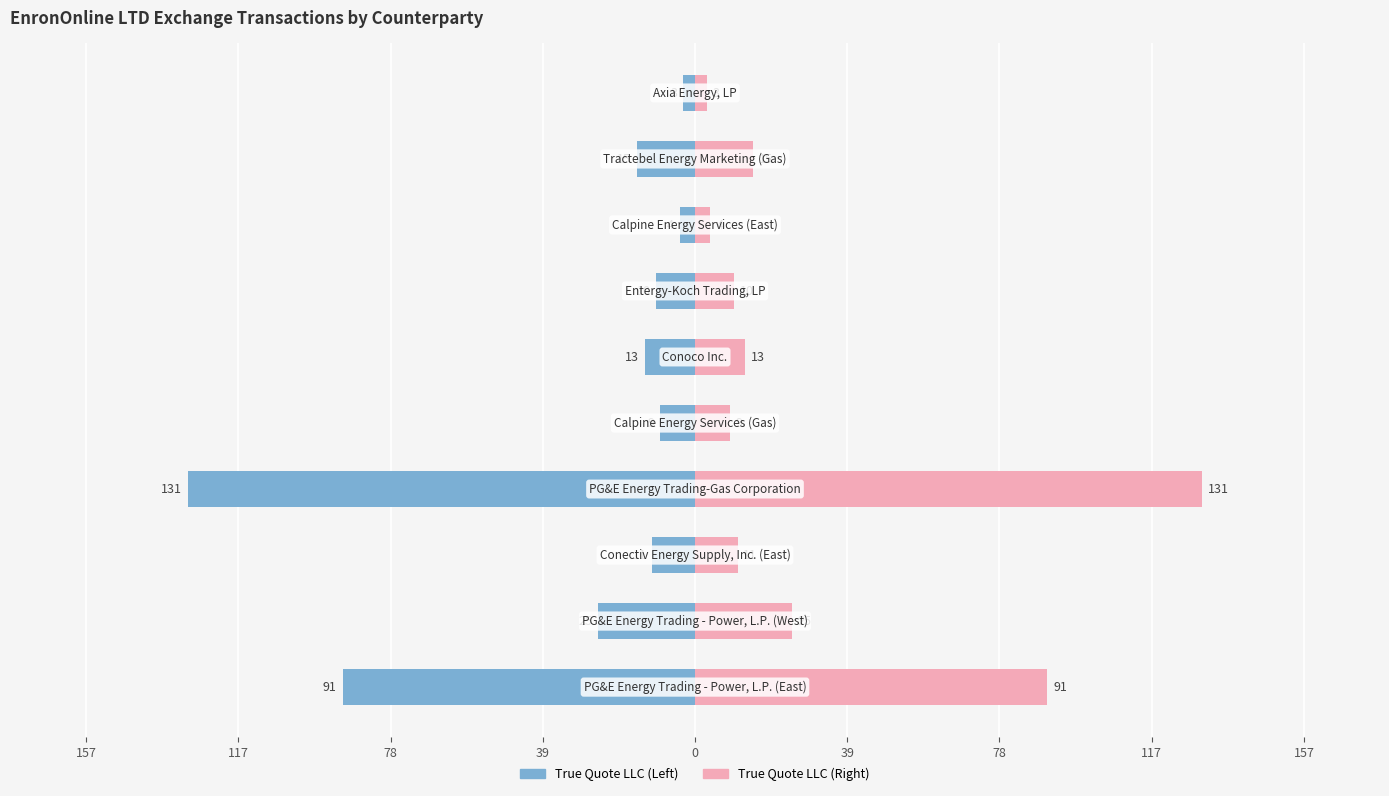

How many data points does each series have?

10